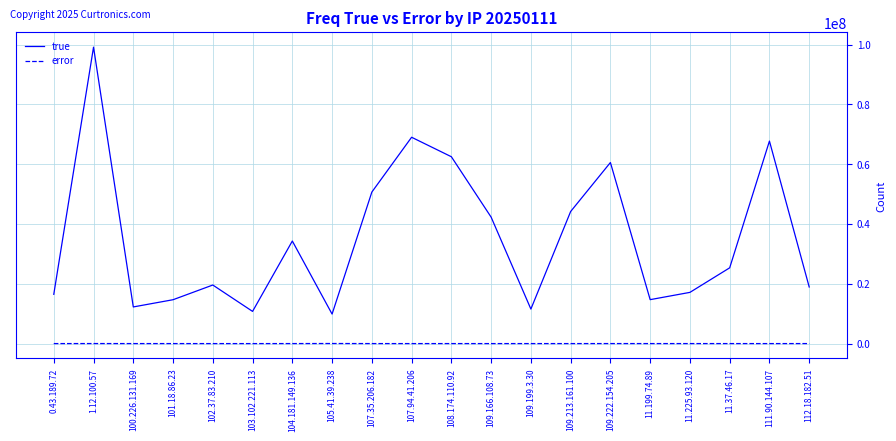

Between 101.18.86.23 and 109.166.108.73, which series saw the biggest shift?

true